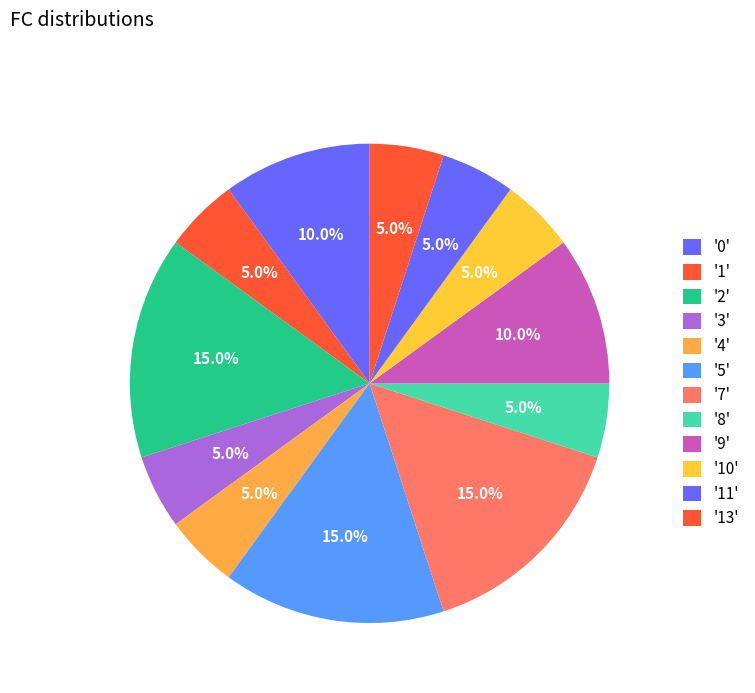

Count the number of slices in the pie.

12